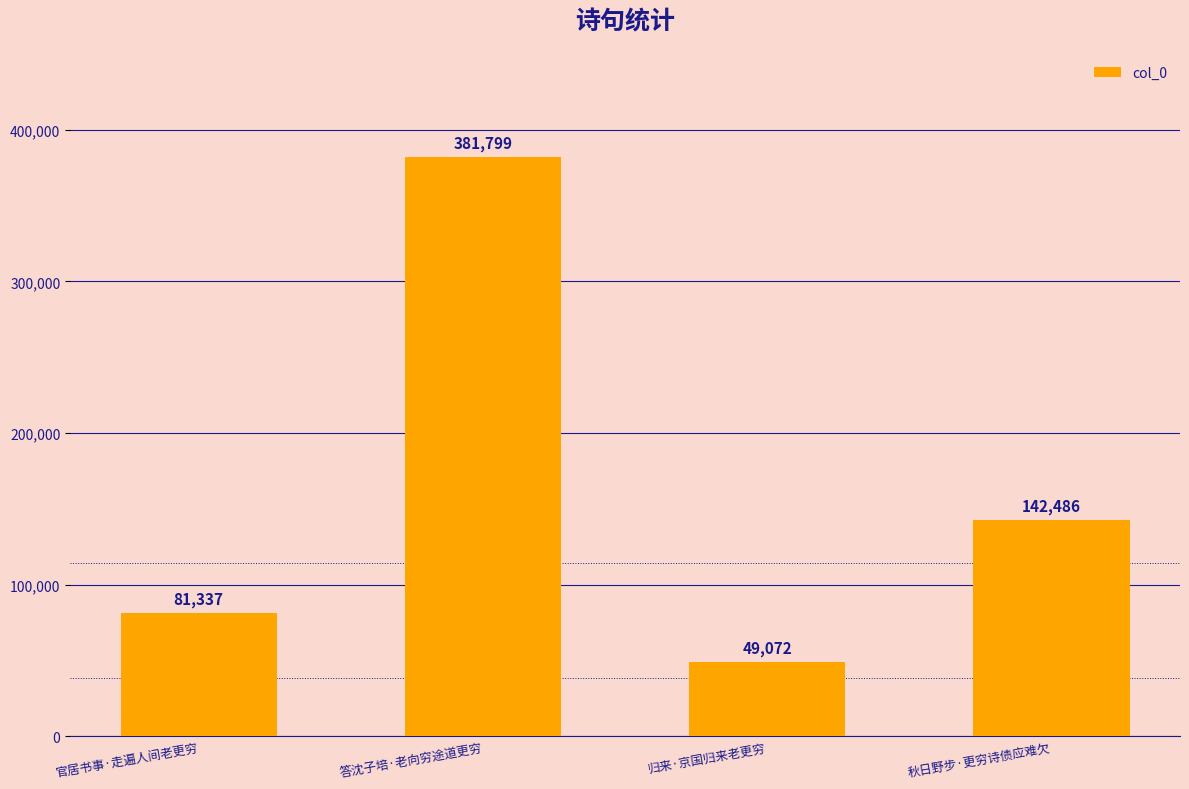

What position from the left is 秋日野步·更穷诗债应难欠?

4